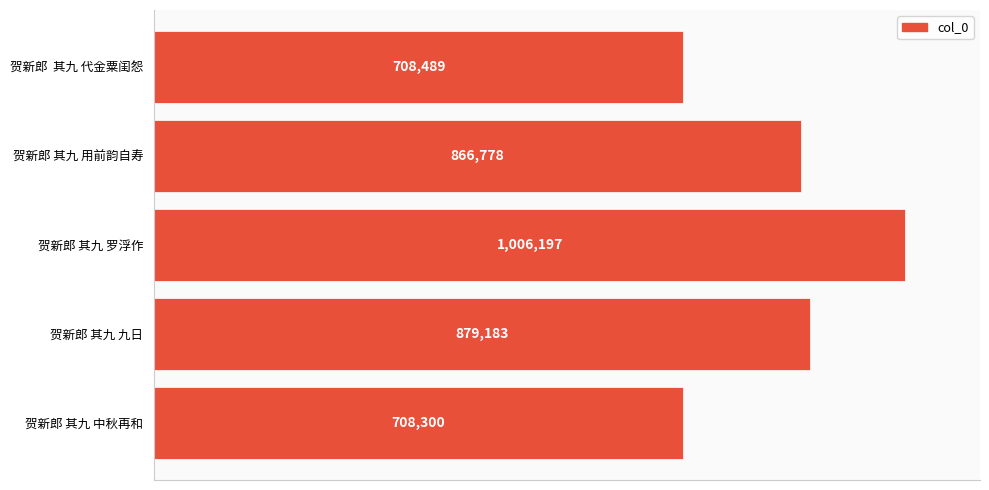

Are the bars horizontal?

Yes